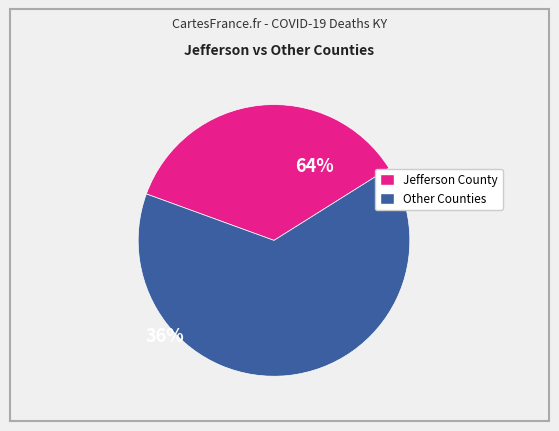

Does any single category account for the majority?

Yes